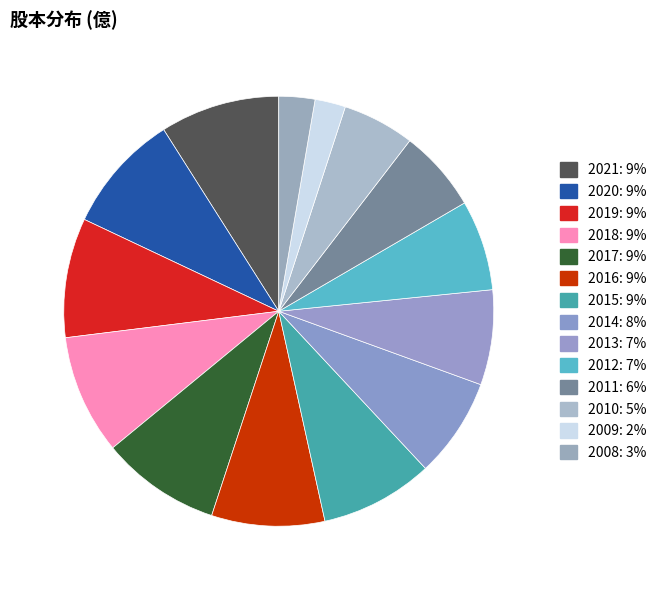

Count the number of slices in the pie.

14